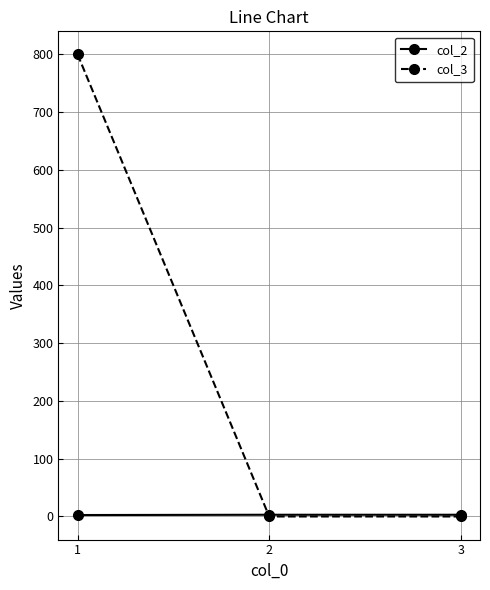

What are all the series names shown in the legend?

col_2, col_3